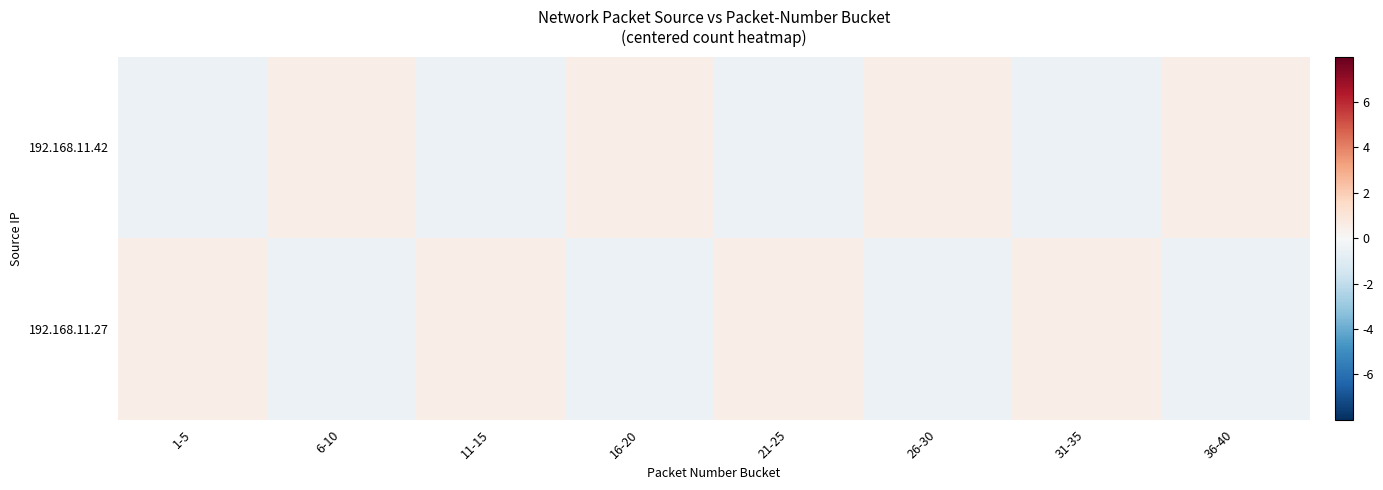

At which category is the sum across all series the highest?

1-5